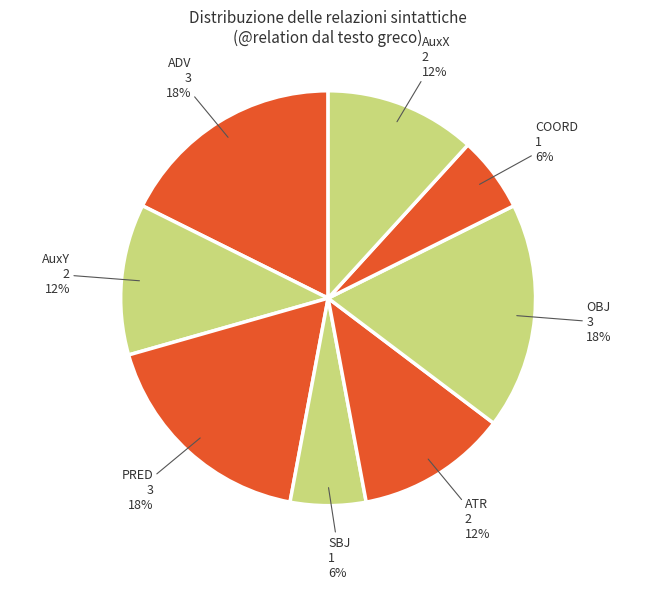

Approximately how many times larger is the value at ADV compared to AuxX?

1.5